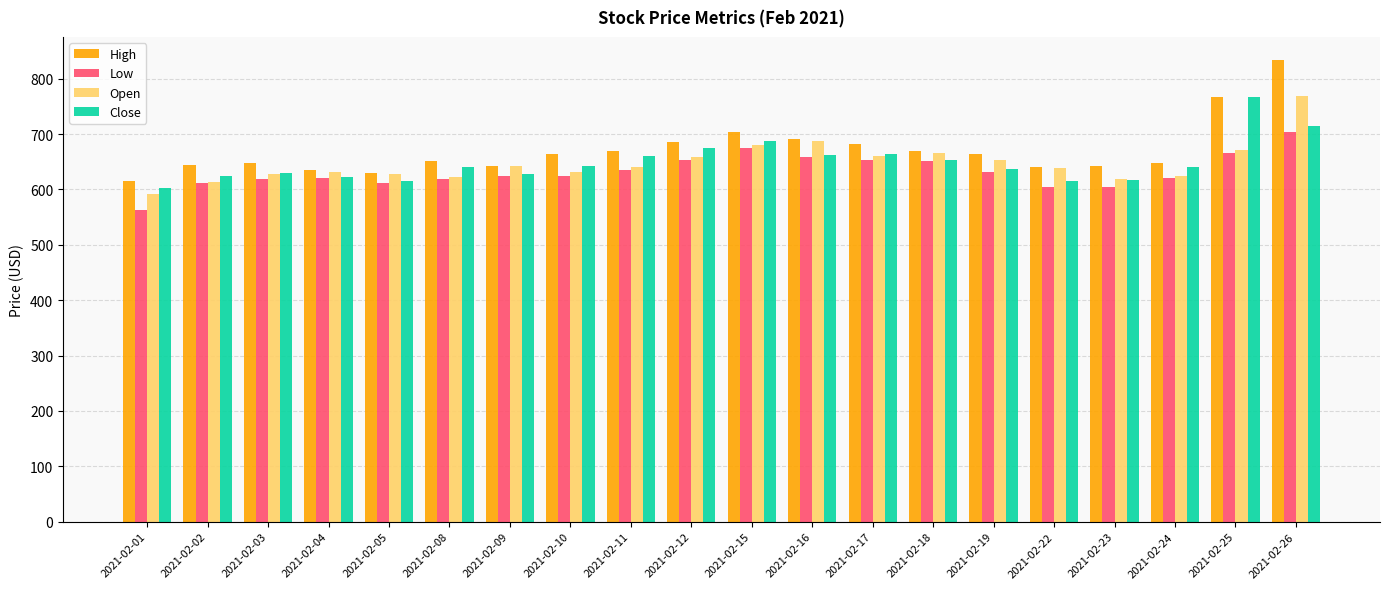

What are all the series names shown in the legend?

High, Low, Open, Close